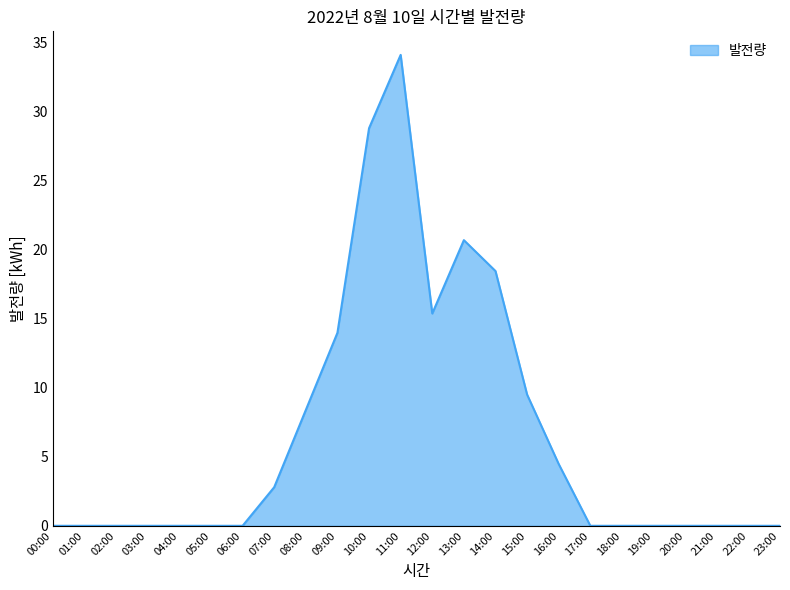

What is the greatest value displayed?

34.1